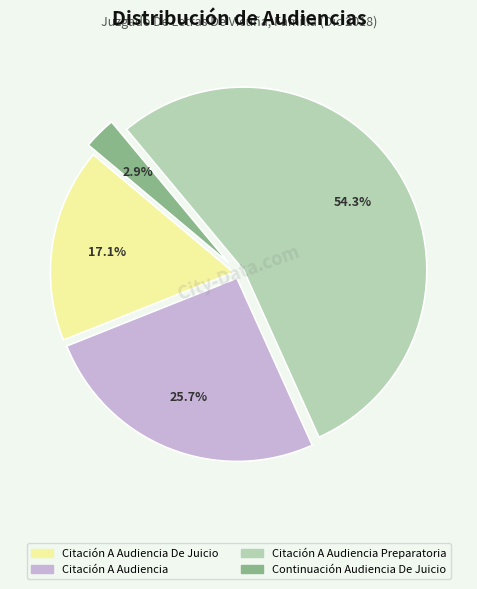

Is there any slice that represents more than half of the pie?

Yes